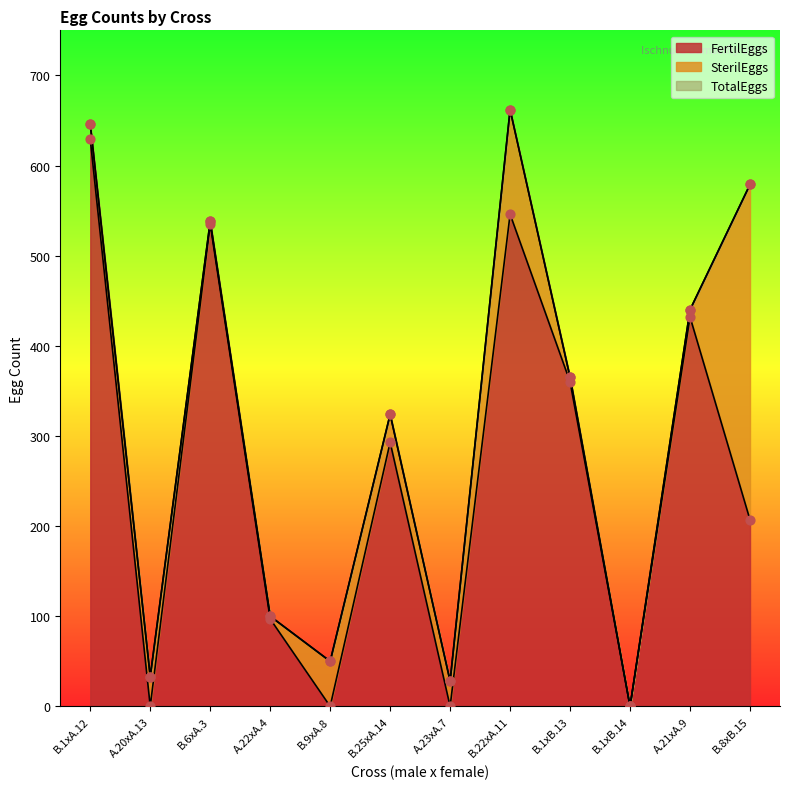

Which series has the largest total across all categories?

TotalEggs